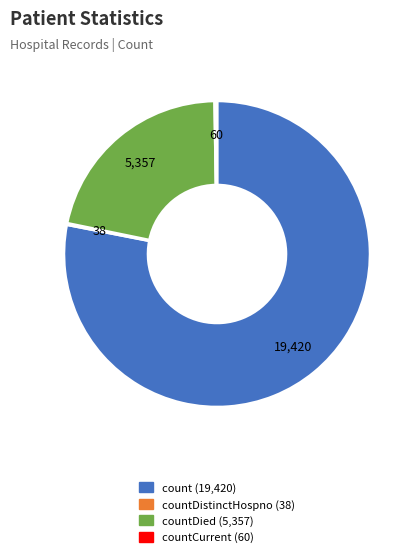

Is there any slice that represents more than half of the pie?

Yes